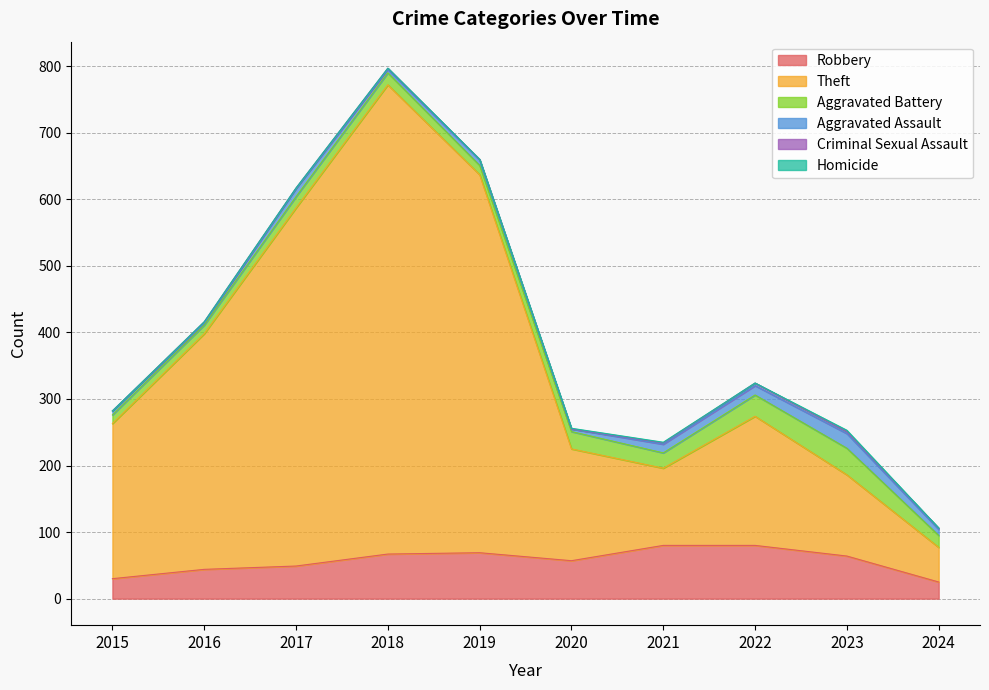

What is the value of the Homicide point at the 7th from the left?

1